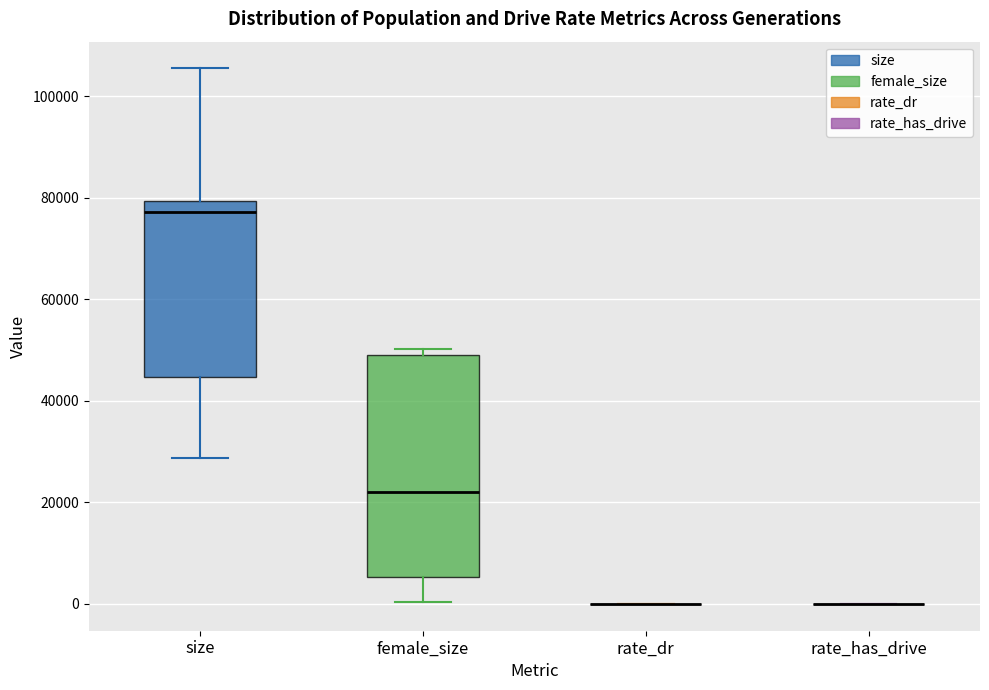

Which box is the tallest, from its lower edge to its upper edge?

female_size